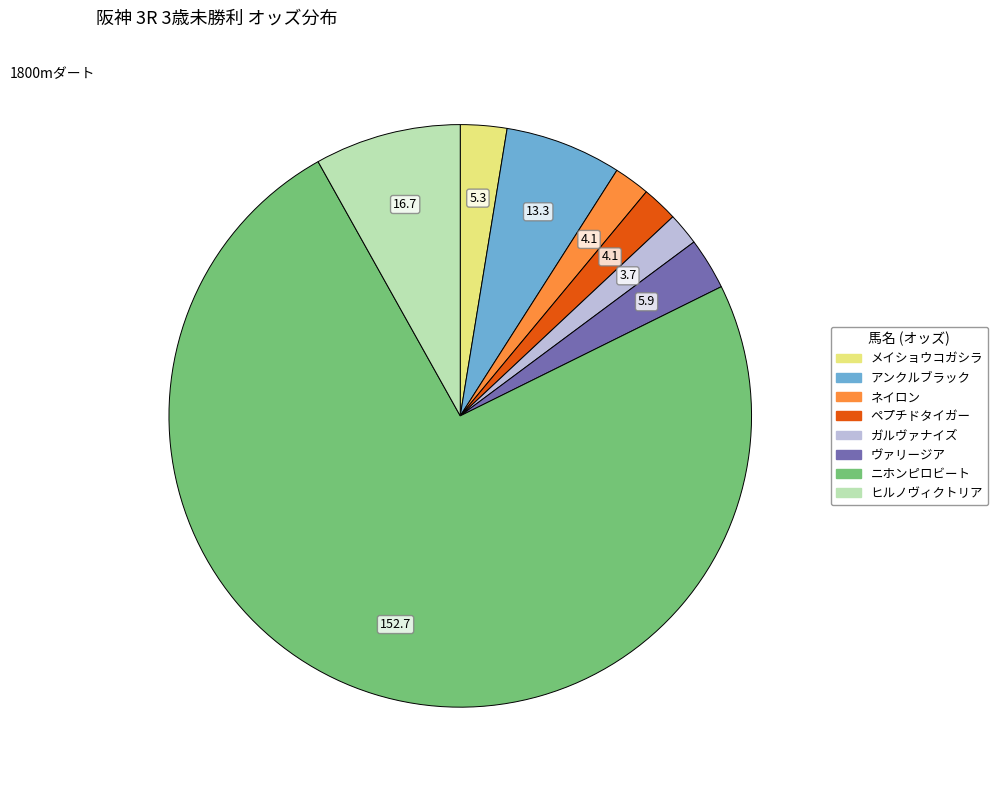

Is the sum of ガルヴァナイズ and ヒルノヴィクトリア greater than half?

No